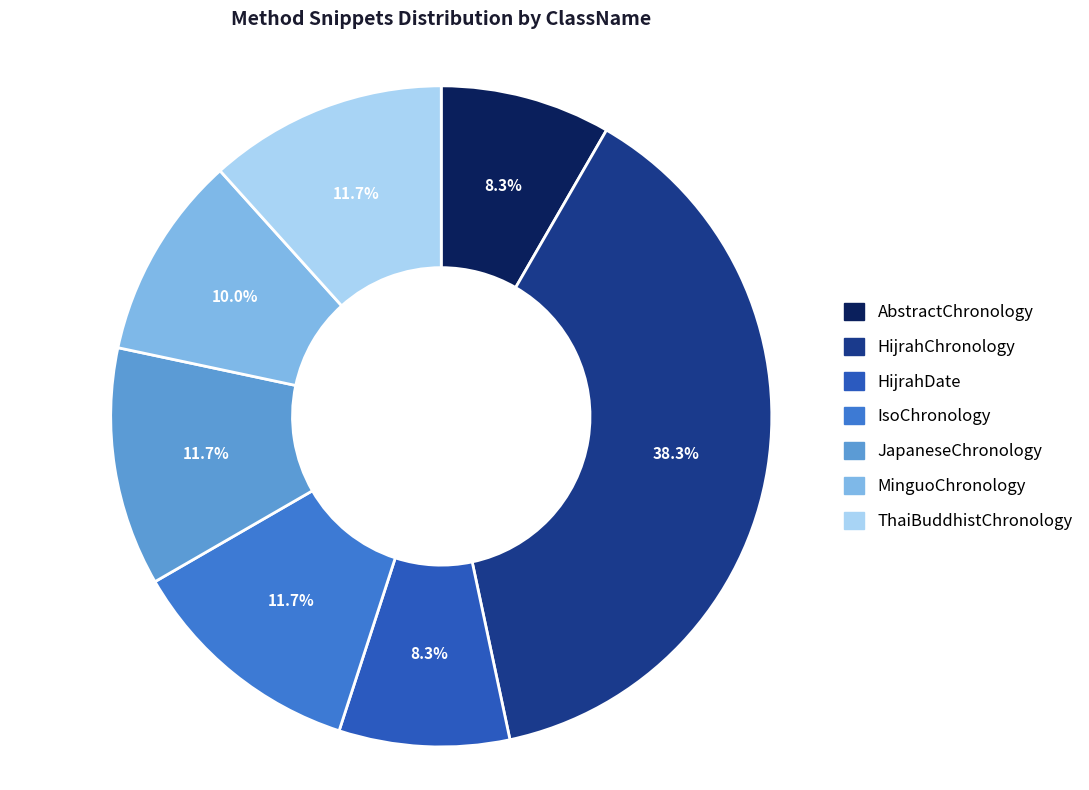

What is the ratio of the value at AbstractChronology to the value at JapaneseChronology?

0.7